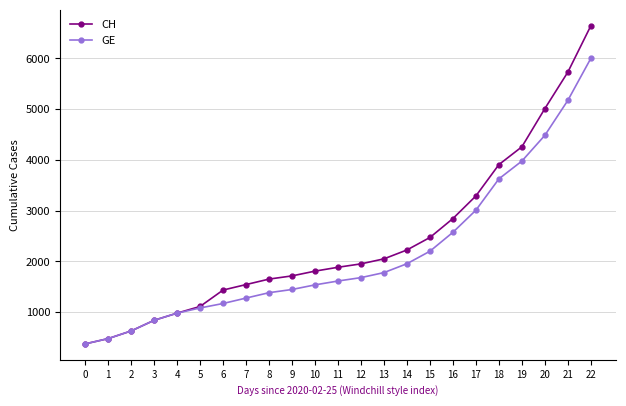

What is the highest value of the GE series?

6002